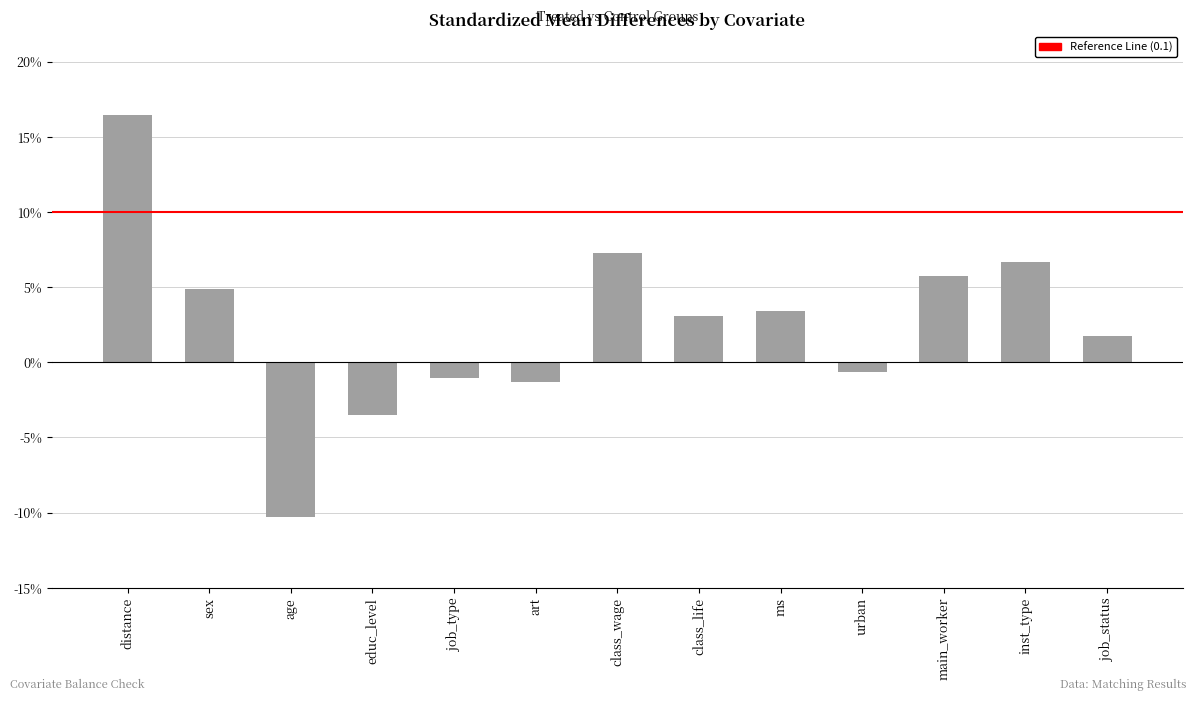

What is the maximum value shown in the chart?

0.2